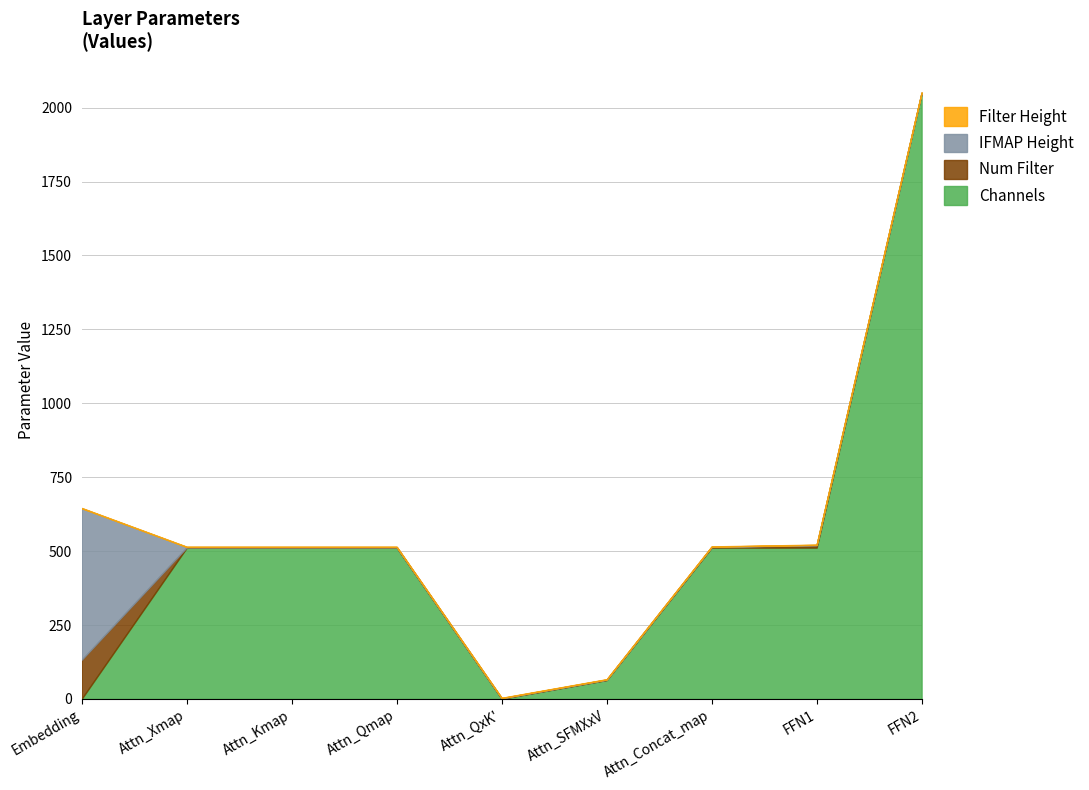

At how many categories does at least one series exceed 728?

1